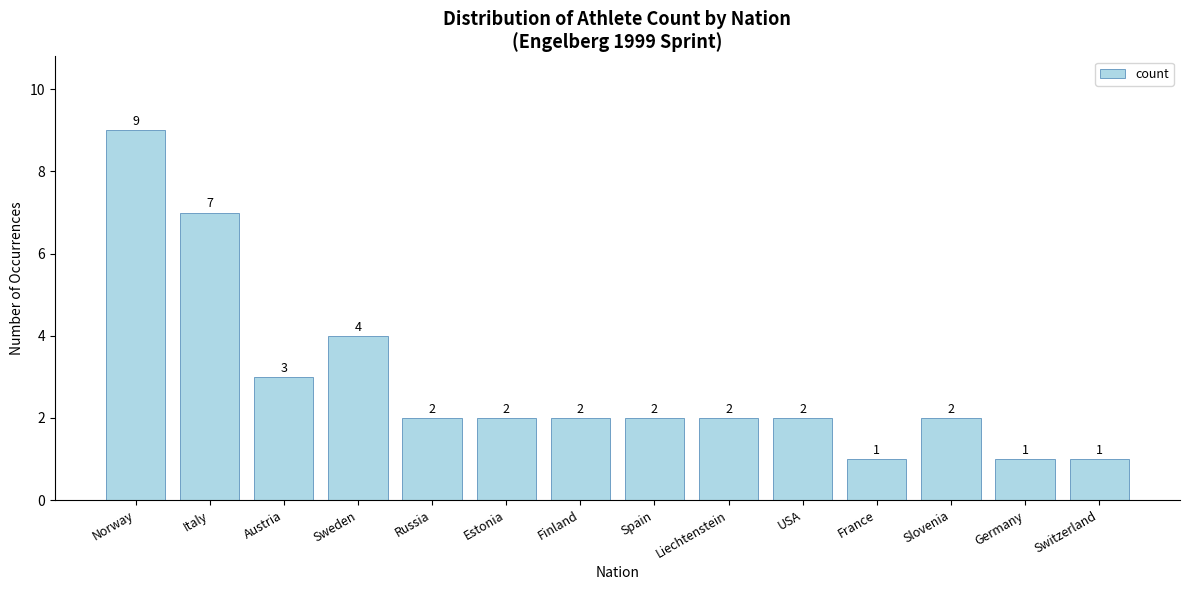

How many values are below 2?

3